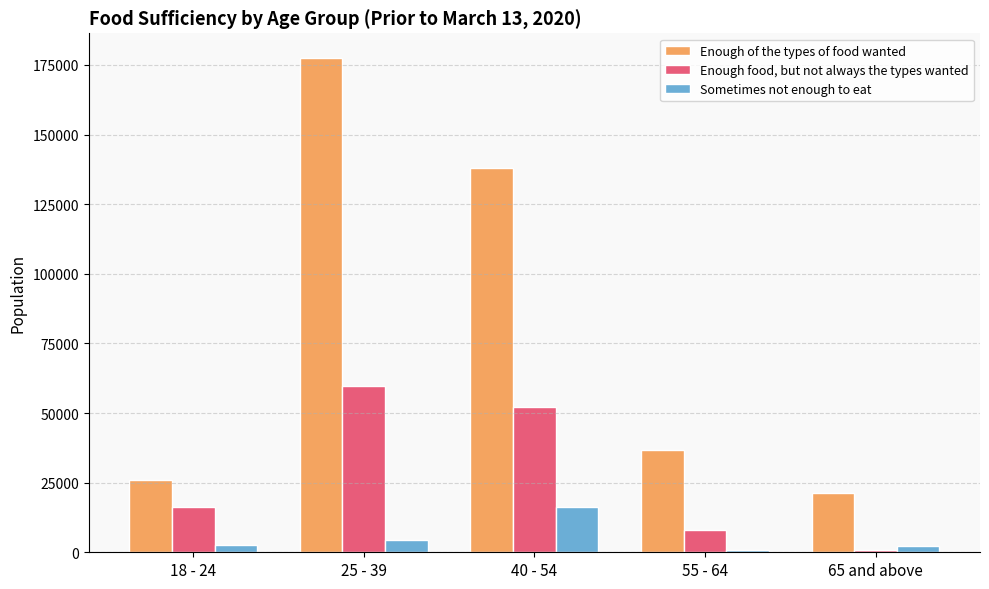

Is the value of Enough of the types of food wanted at 65 and above greater than the value of Sometimes not enough to eat at 40 - 54?

Yes